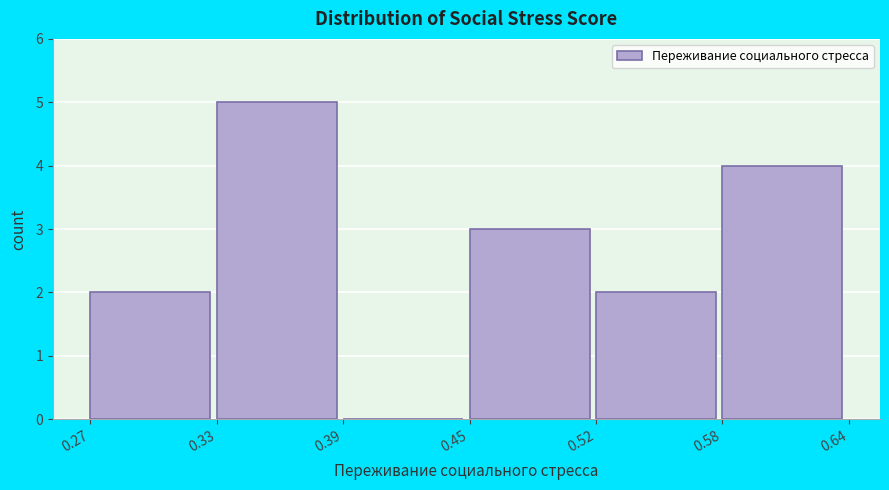

Reading left to right, transcribe all the data shown in this chart.

0.27=2	0.33=5	0.39=0	0.45=3	0.52=2	0.58=4